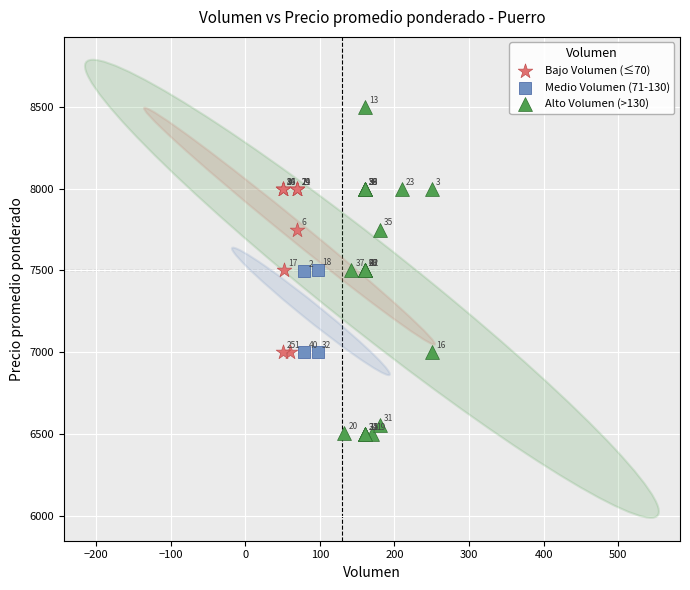

Which series reaches the maximum Y coordinate?

Alto Volumen (>130)